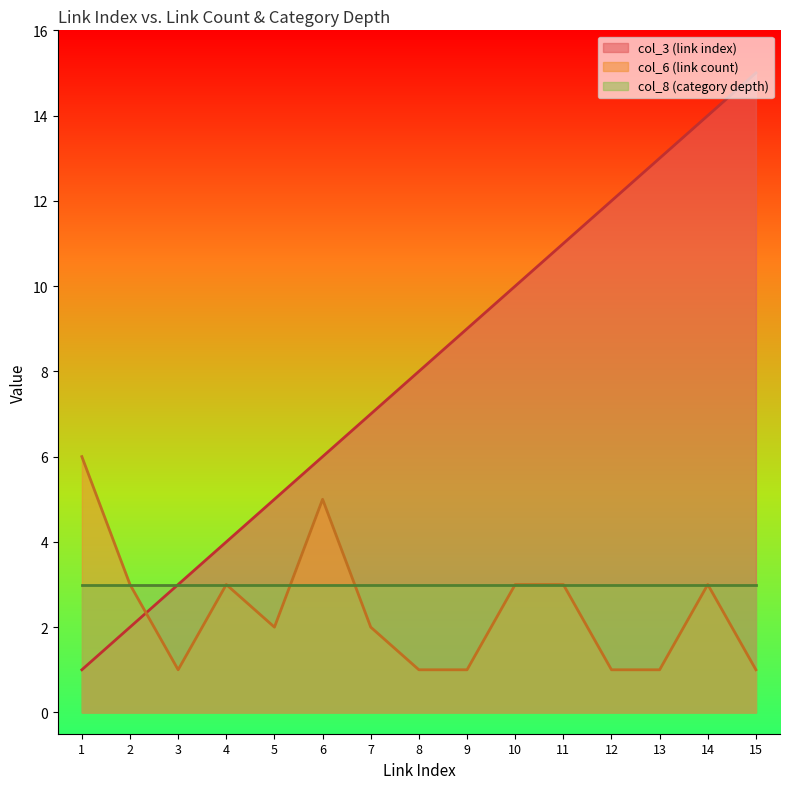

Between 1 and 7, which is larger?

7